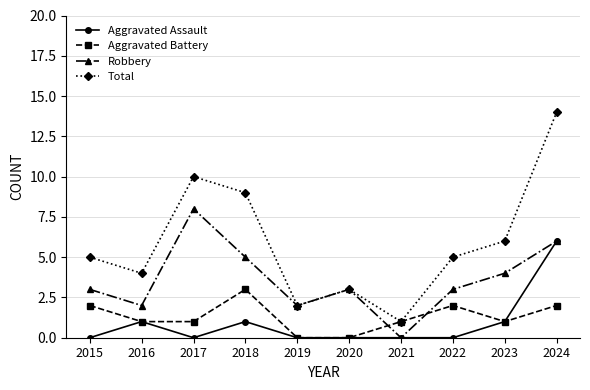

Reading right to left, what are all the values shown in this chart?

Aggravated Assault: 6	1	0	0	0	0	1	0	1	0
Aggravated Battery: 2	1	2	1	0	0	3	1	1	2
Robbery: 6	4	3	0	3	2	5	8	2	3
Total: 14	6	5	1	3	2	9	10	4	5